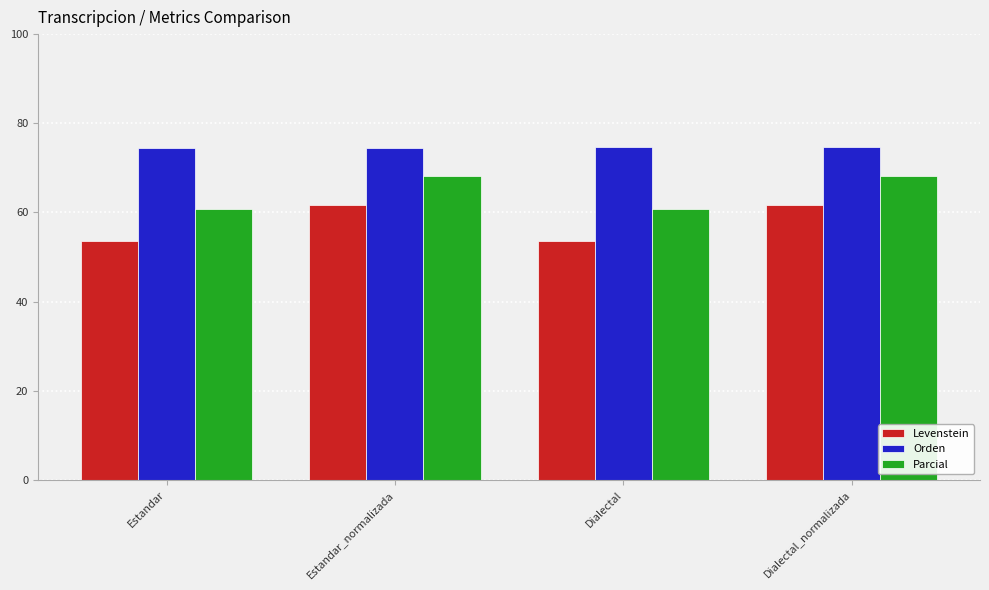

What is the label of the 3rd bar from the right?

Estandar_normalizada